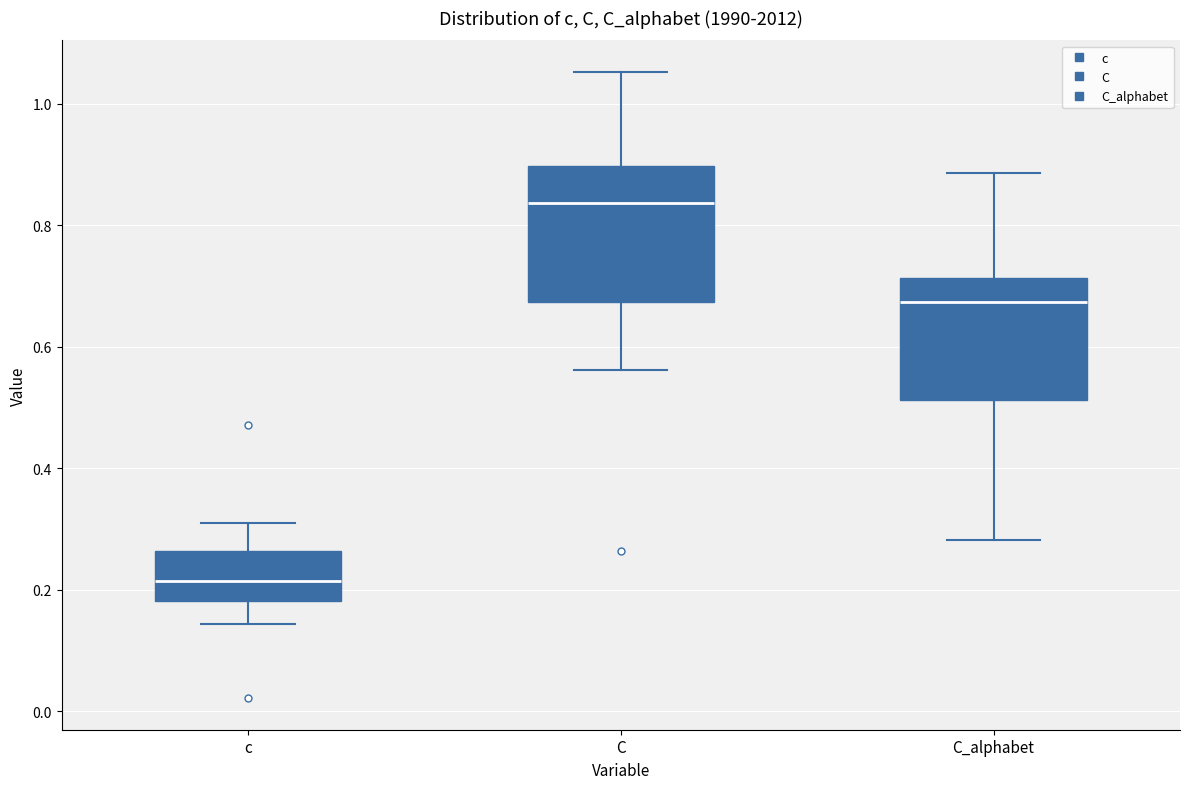

Which box's median line is the highest?

C